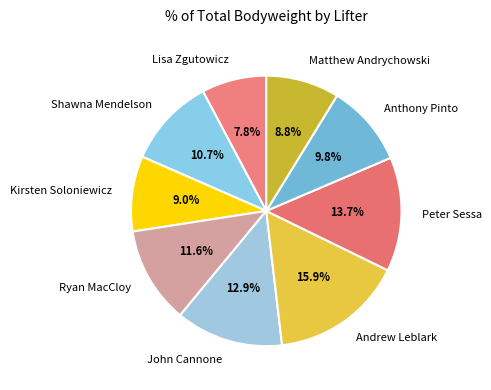

What percentage do Ryan MacCloy and Peter Sessa together represent?

25.2%